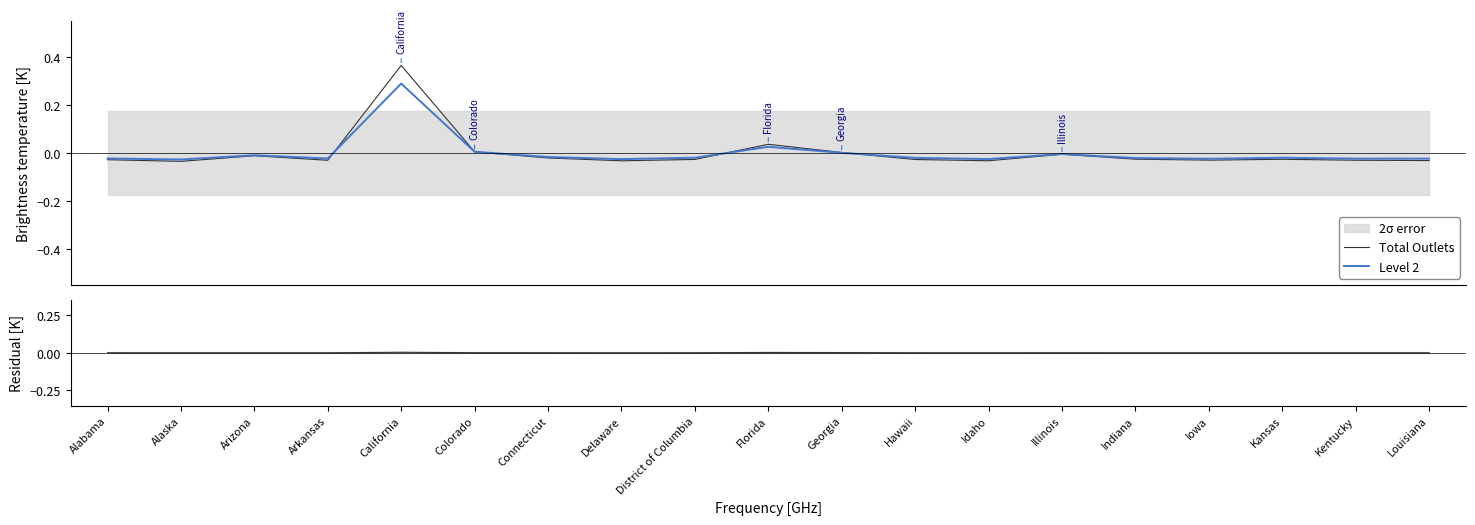

True or false: Level 2 has more than 0 interior local peaks.

True